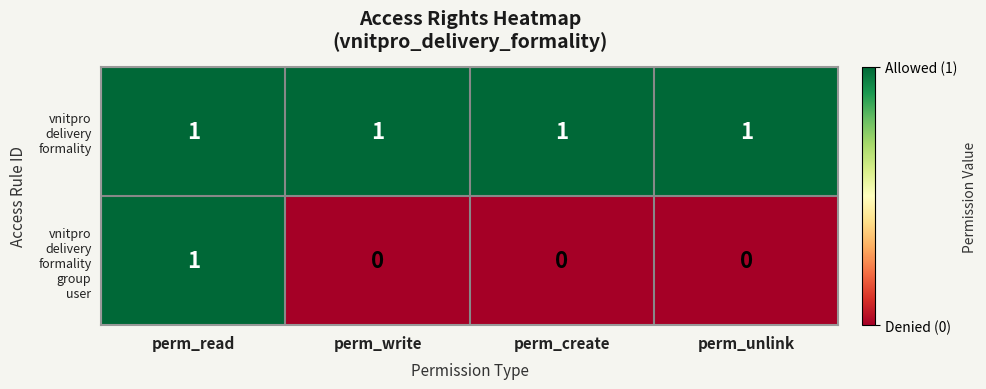

At which category is the sum across all series the highest?

perm_read